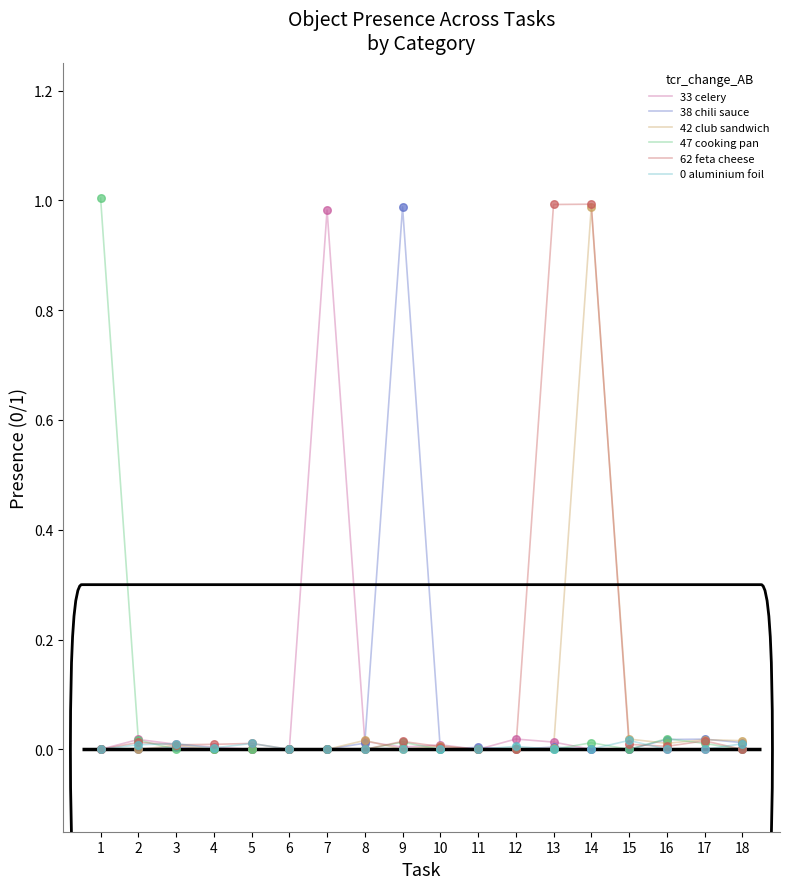

Which series has the largest total across all categories?

62 feta cheese